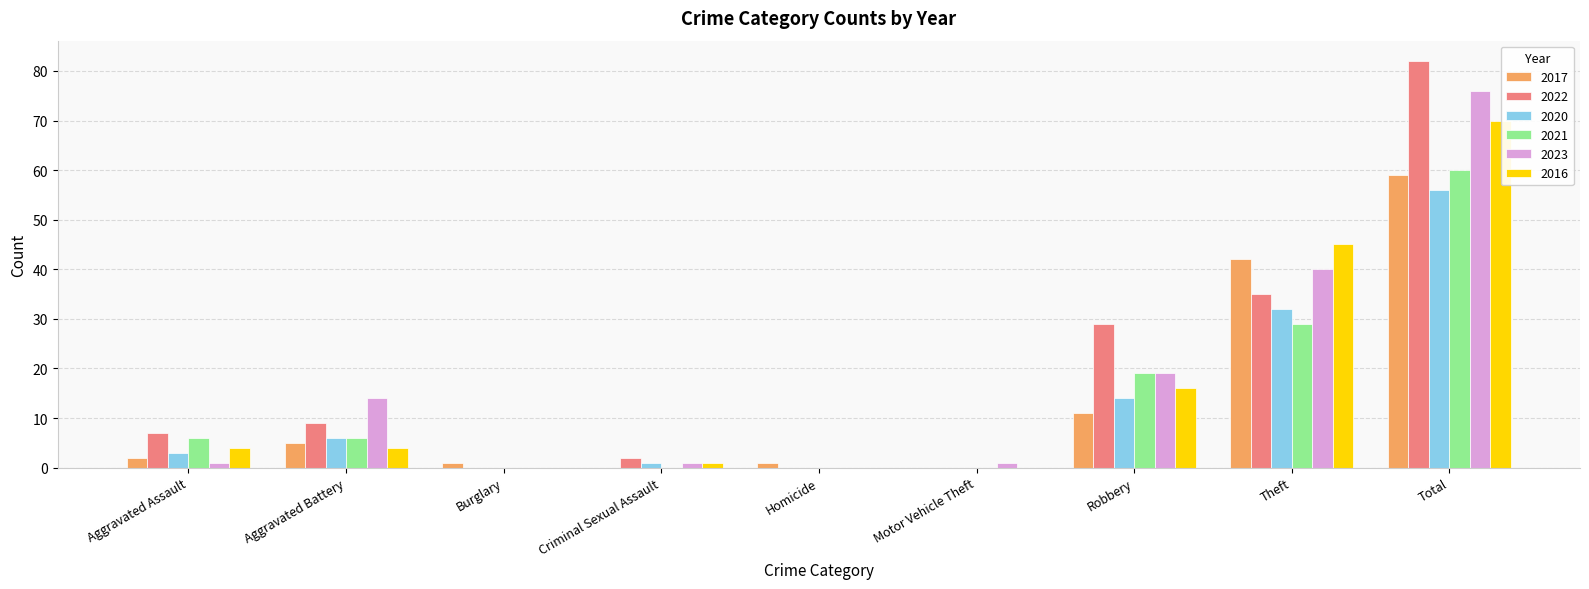

Where is 2022 nearest to the value 41?

Theft